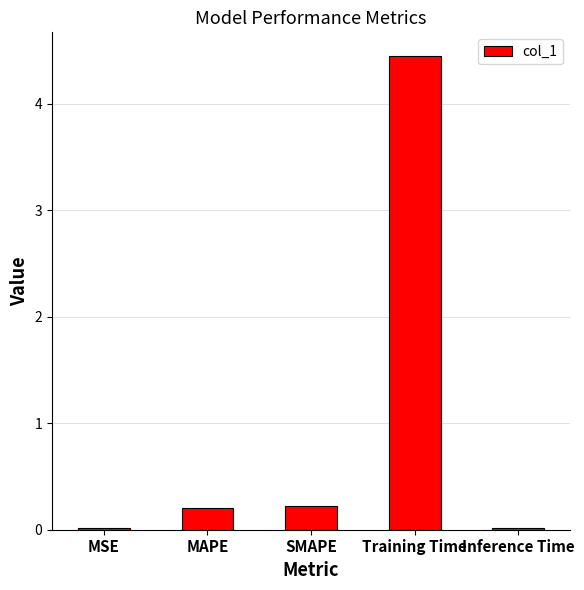

What is the difference between the maximum and minimum values?

4.4